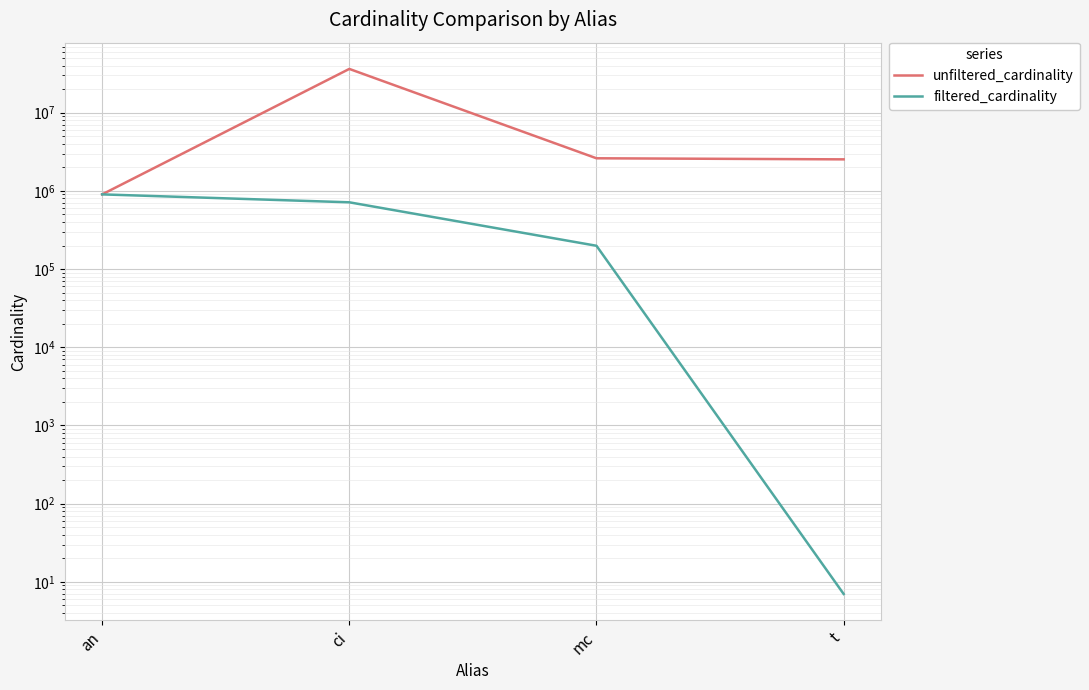

What is the sum of all unfiltered_cardinality values?

42283128